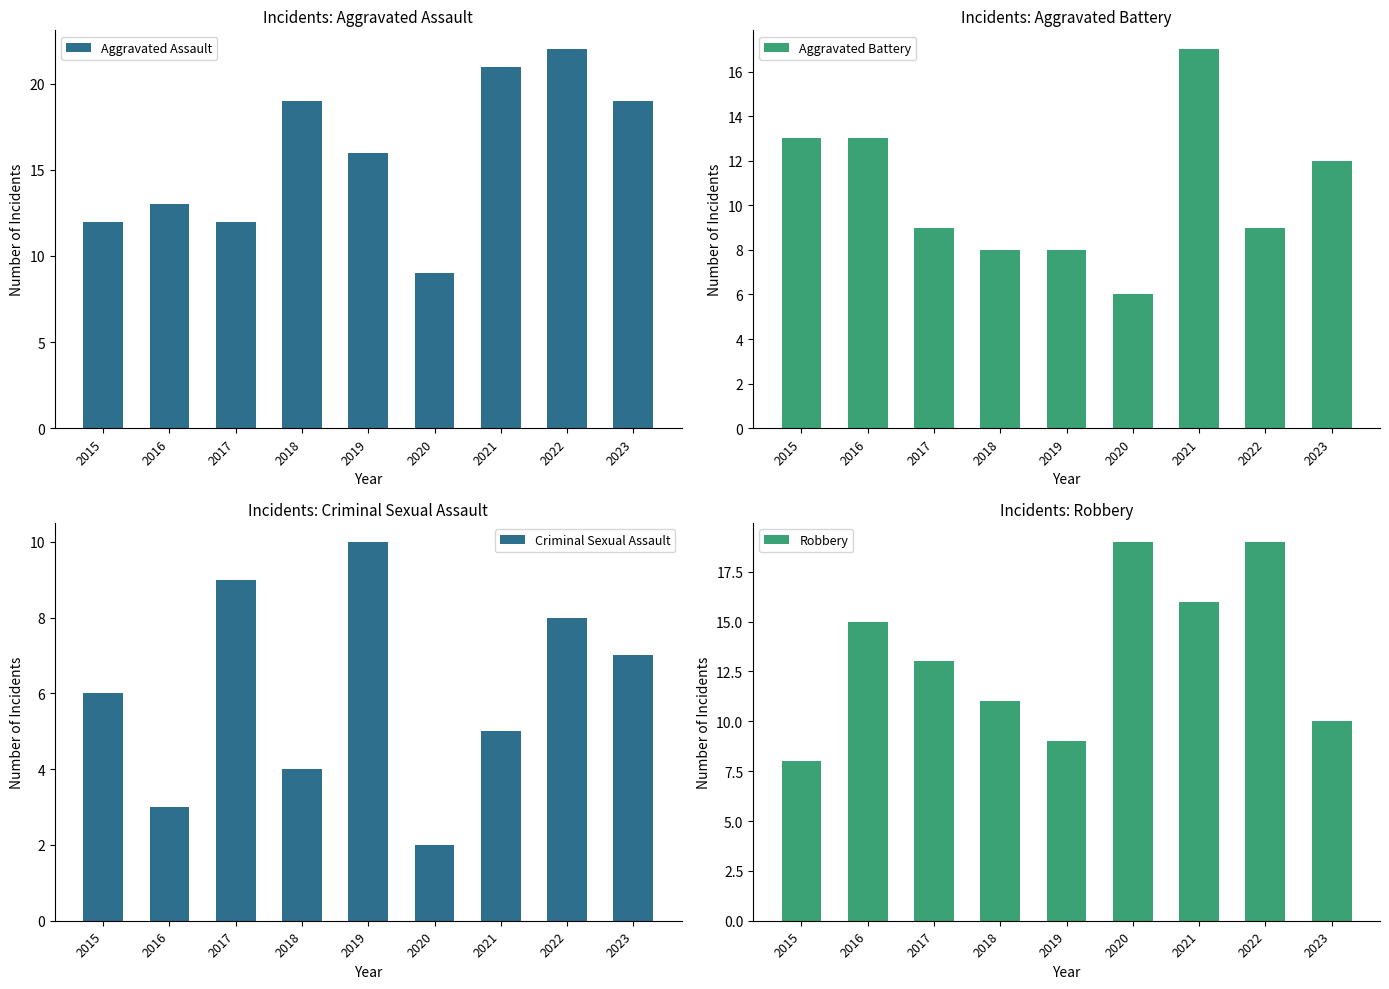

List the series in order of their peak value, highest first.

Aggravated Assault, Robbery, Aggravated Battery, Criminal Sexual Assault